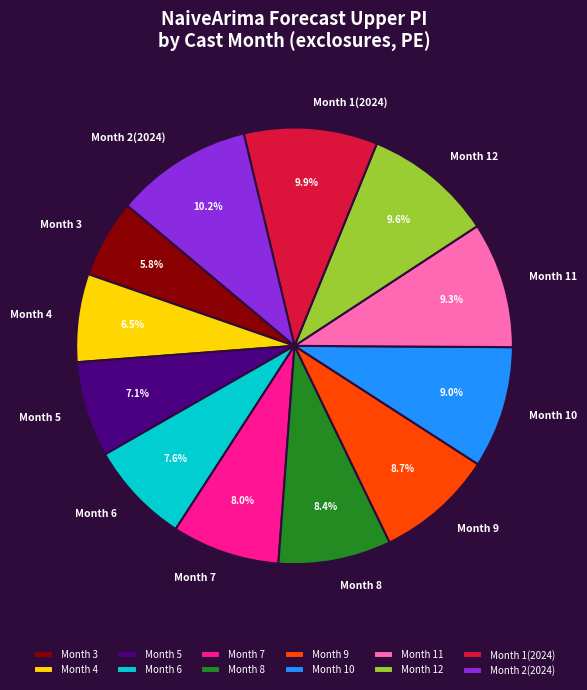

Which slice is the smallest?

Month 3